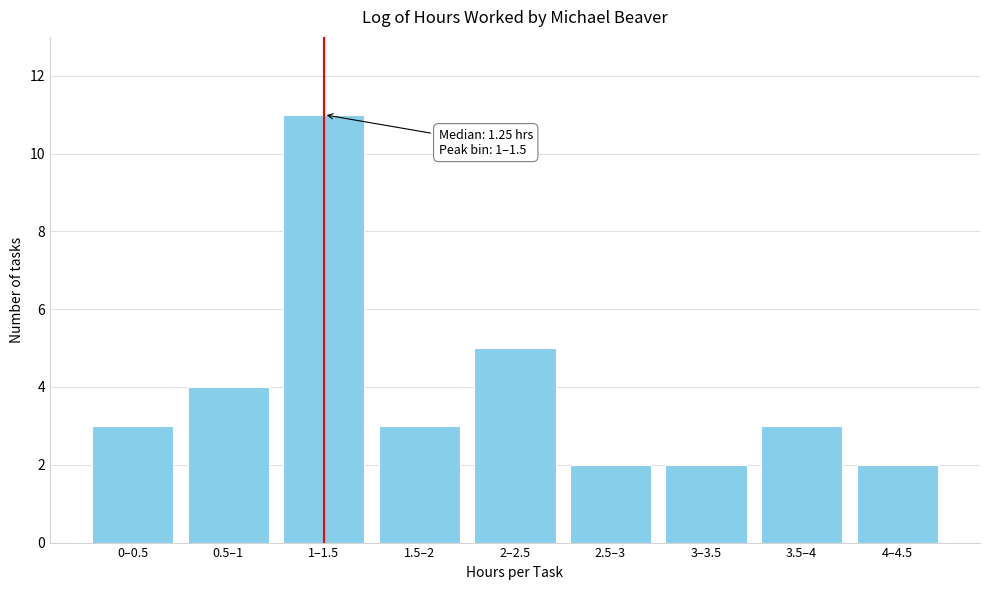

Reading right to left, transcribe all the data shown in this chart.

4–4.5=2	3.5–4=3	3–3.5=2	2.5–3=2	2–2.5=5	1.5–2=3	1–1.5=11	0.5–1=4	0–0.5=3